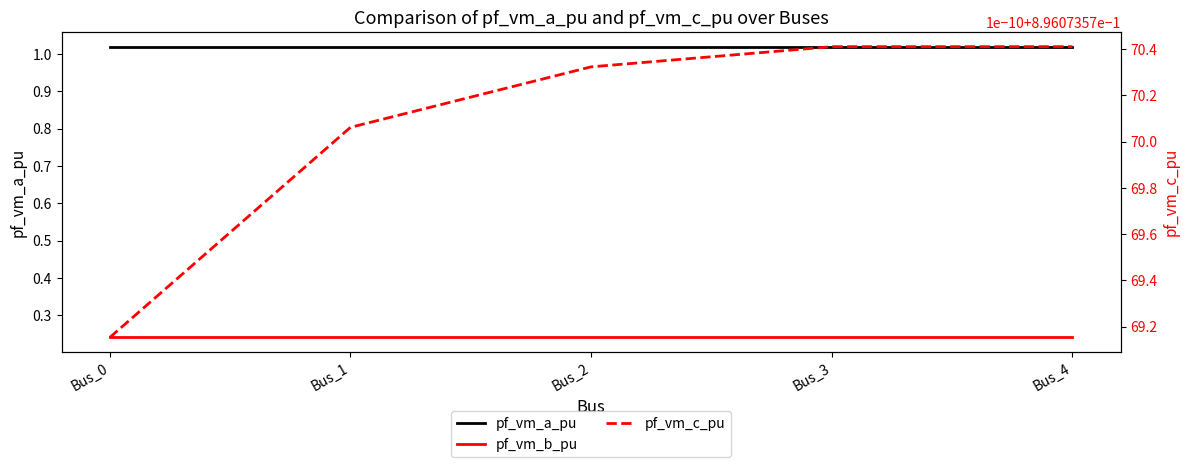

What is the sum of all pf_vm_c_pu values?

4.5